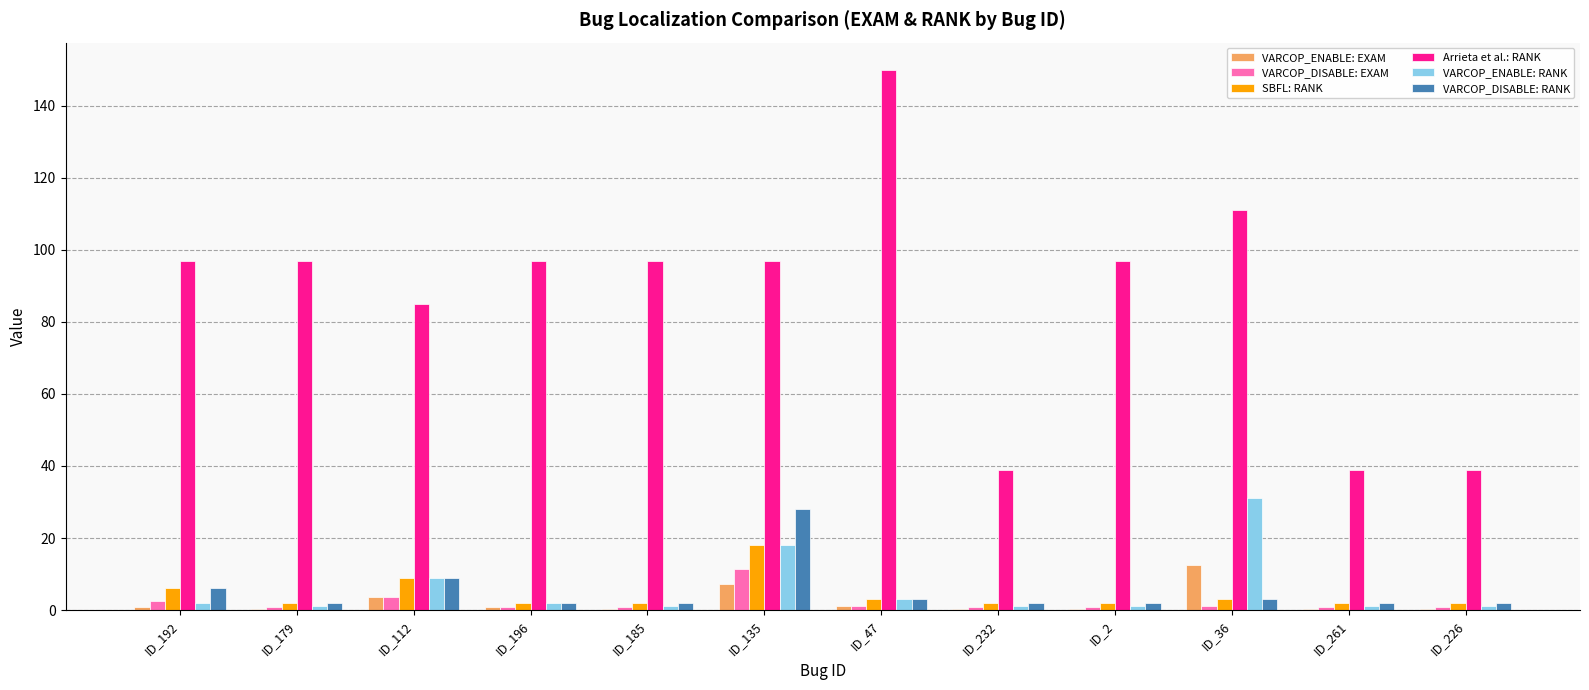

At which label is VARCOP_ENABLE: EXAM closest to 6?

ID_135